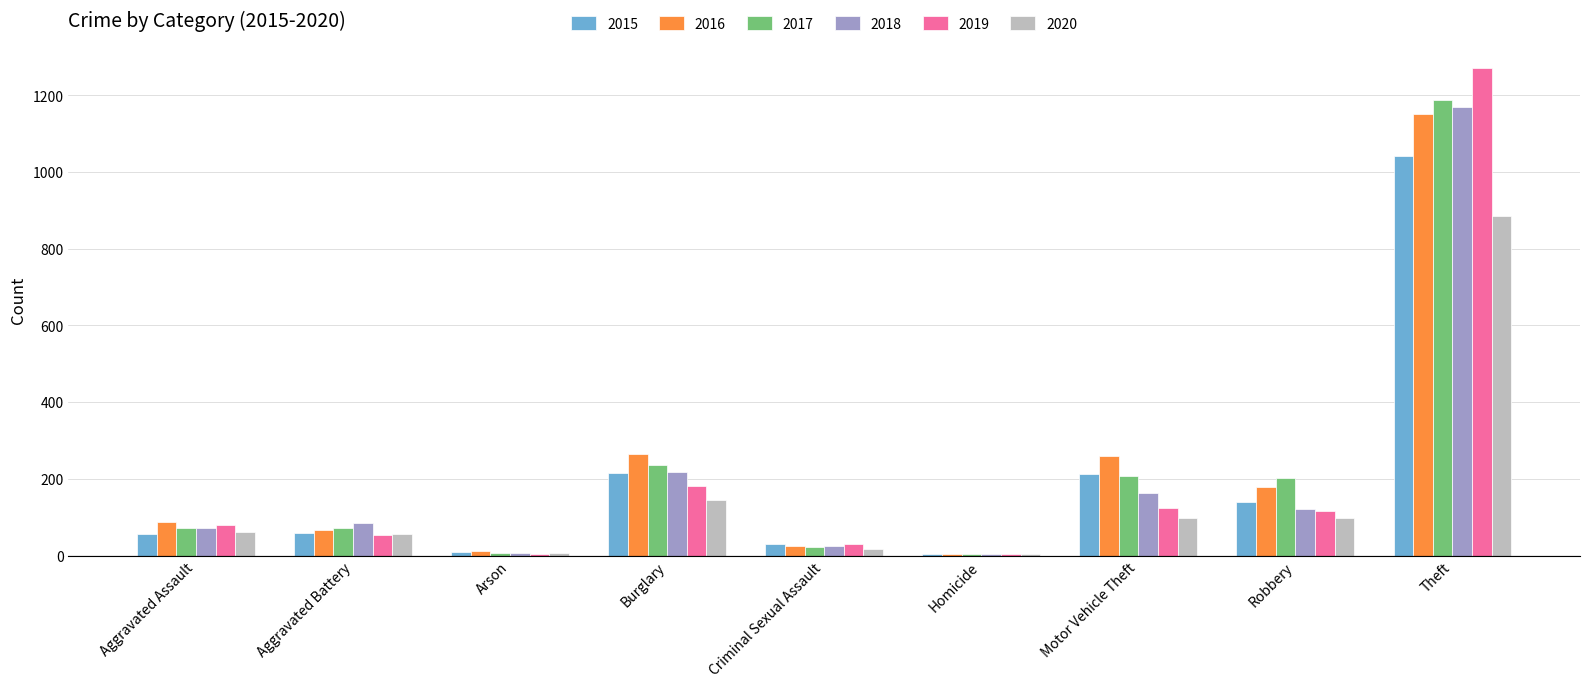

Are the bars grouped side by side (vs. stacked)?

Yes